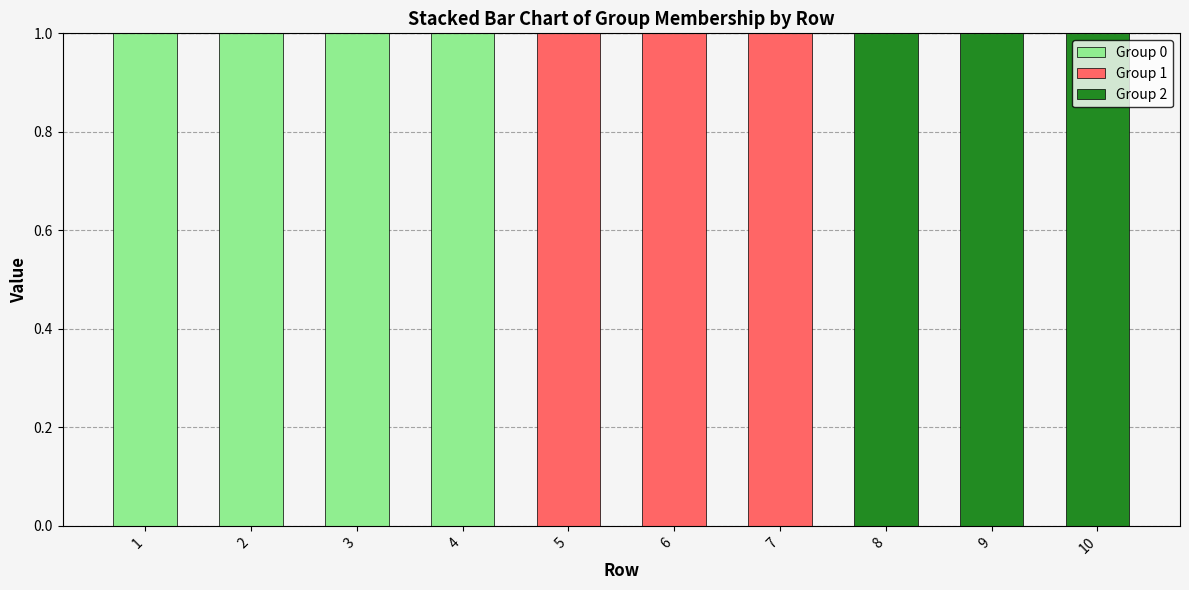

Are the bars horizontal?

No